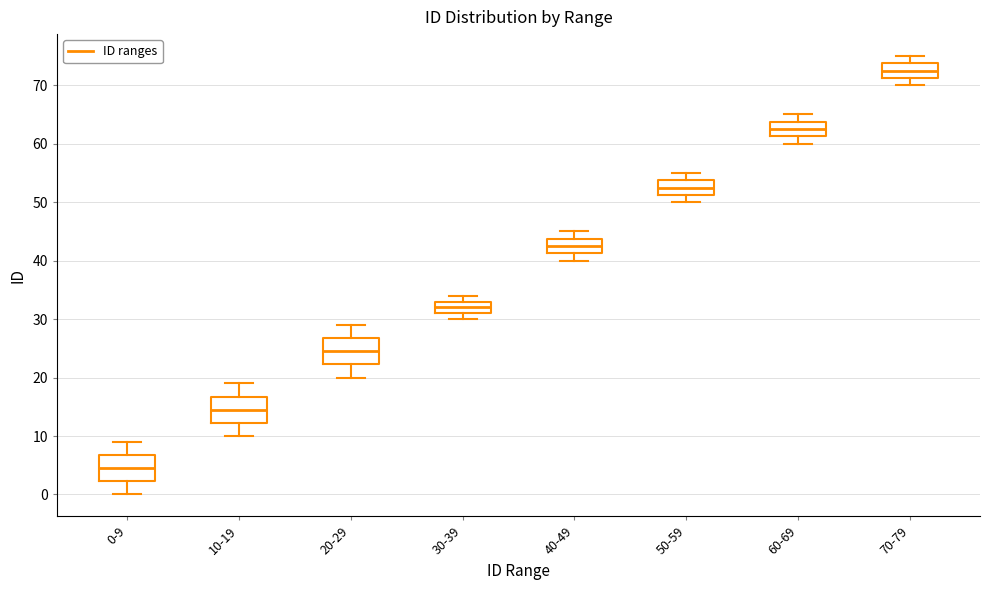

Where is the lower edge of the box for 20-29 on the y-axis? The values are not printed on the chart, so give them approximately, as read against the axis.

22